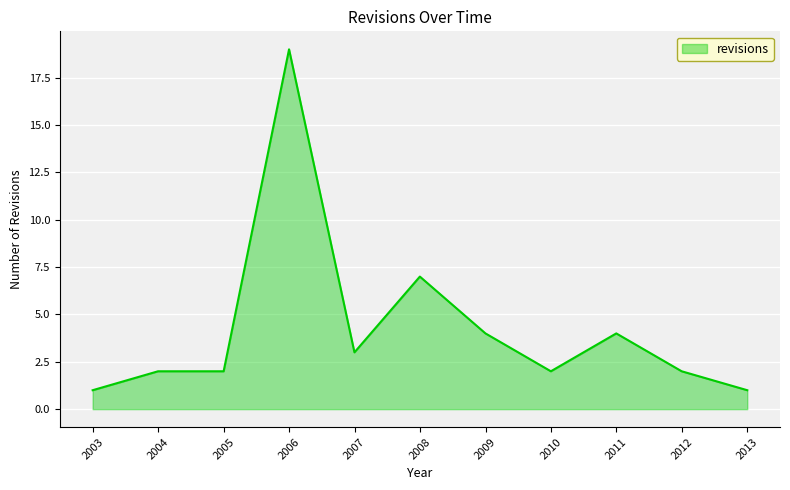

What is the maximum value shown in the chart?

19